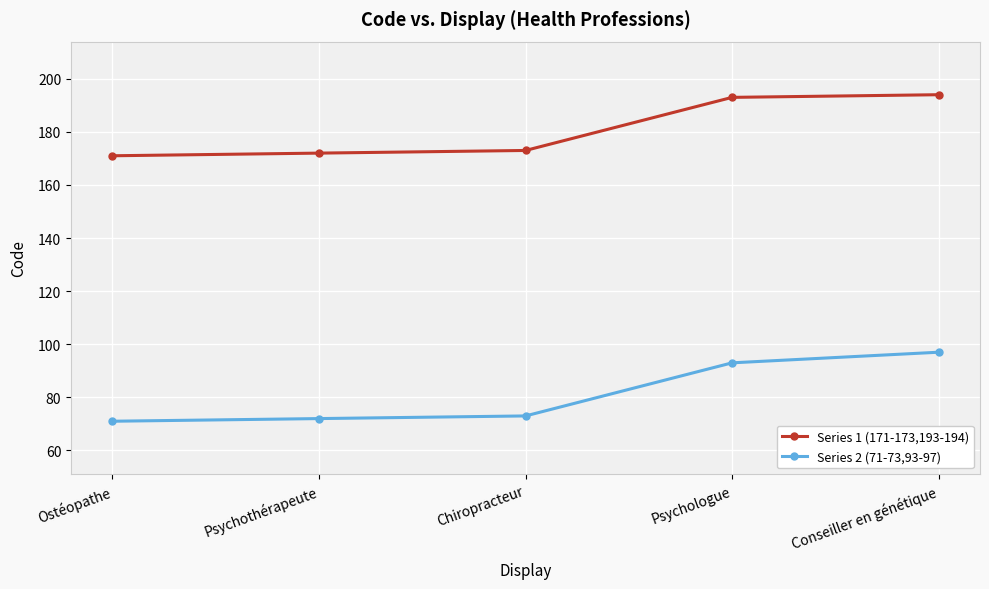

What is the difference between the second highest and second lowest values in the Series 1 (171-173,193-194) series?

21